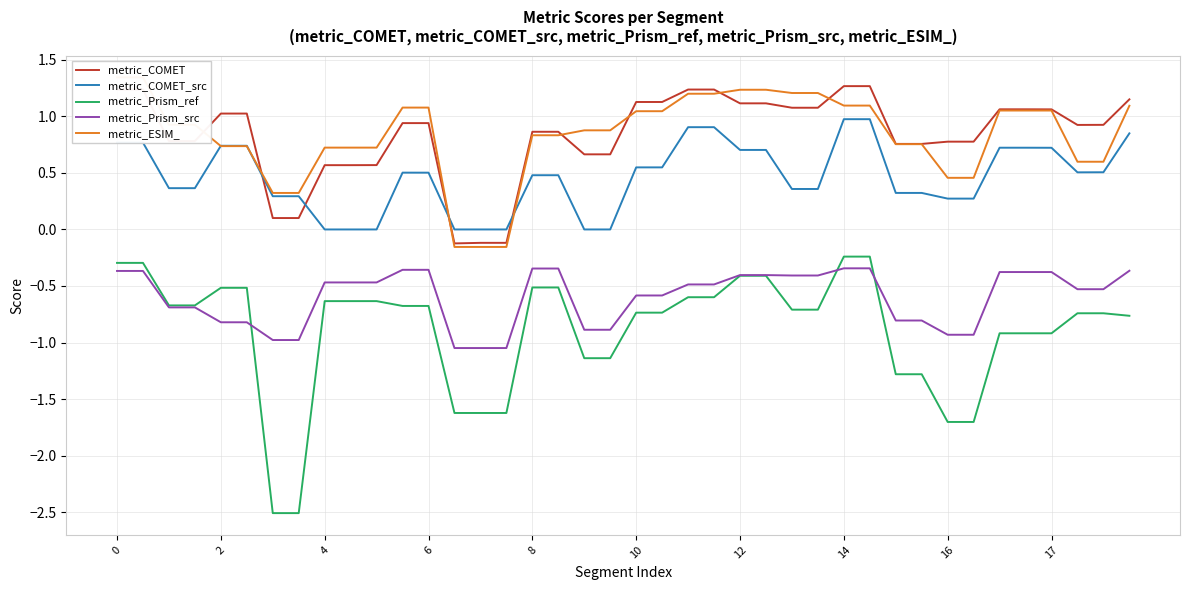

Is it true that metric_Prism_src equals -0.4 at 12?

True